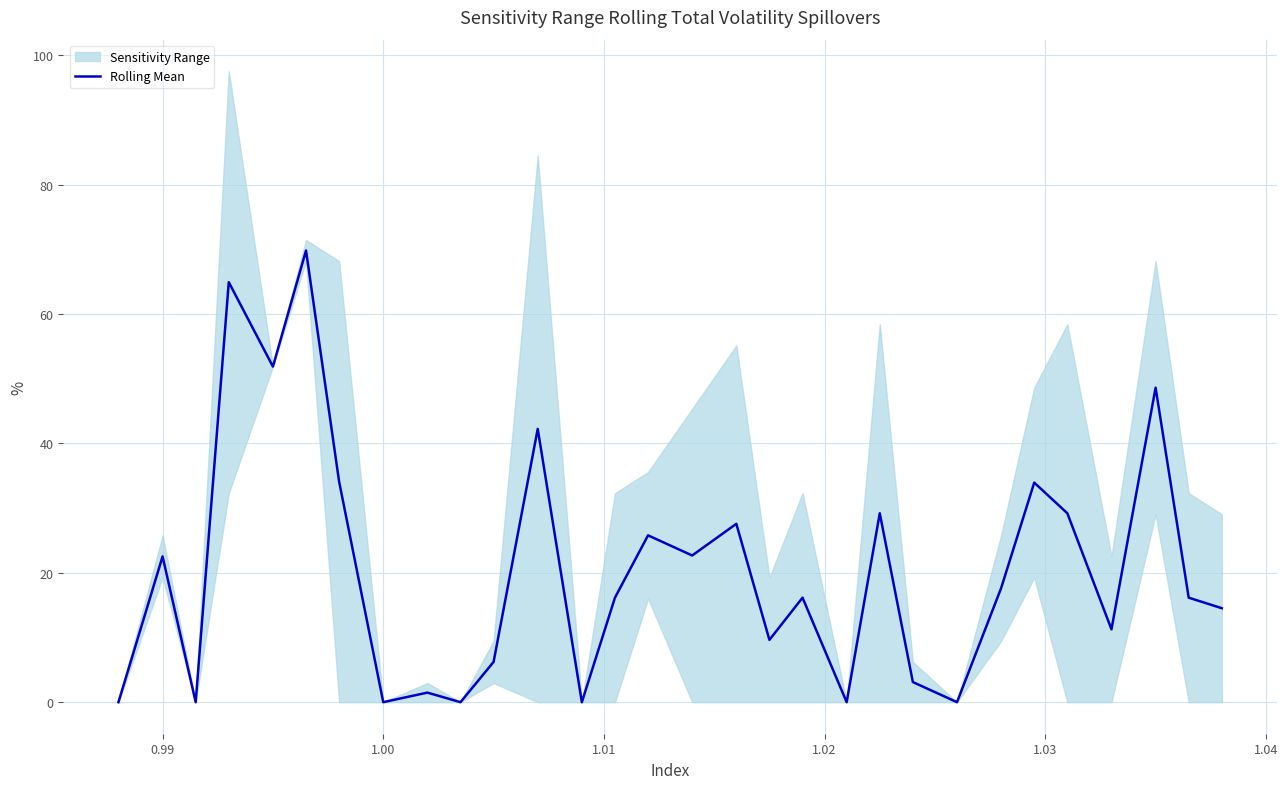

What is the maximum value for Rolling Mean?

69.8